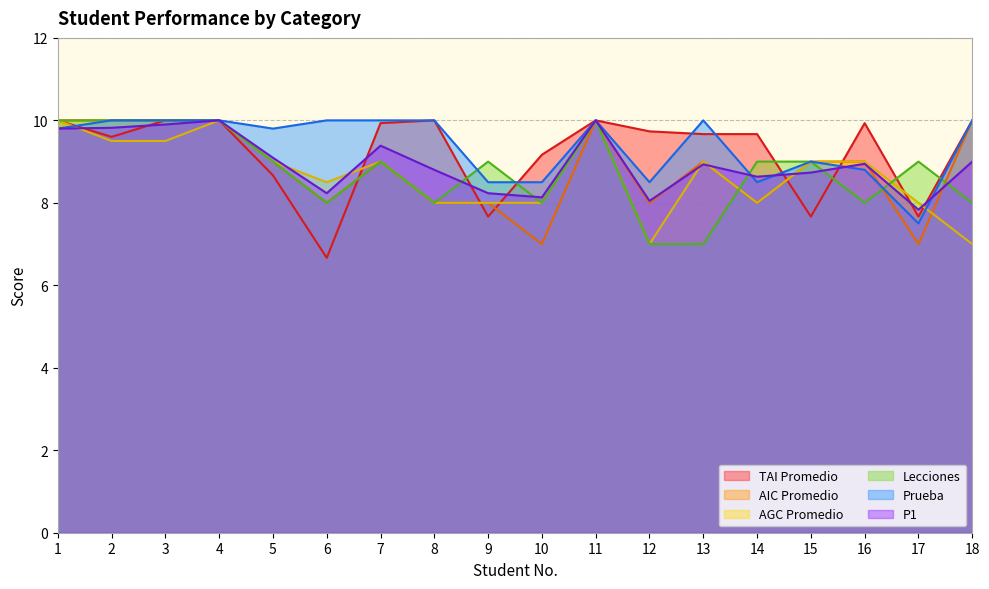

Between 17 and 15, which is larger?

17